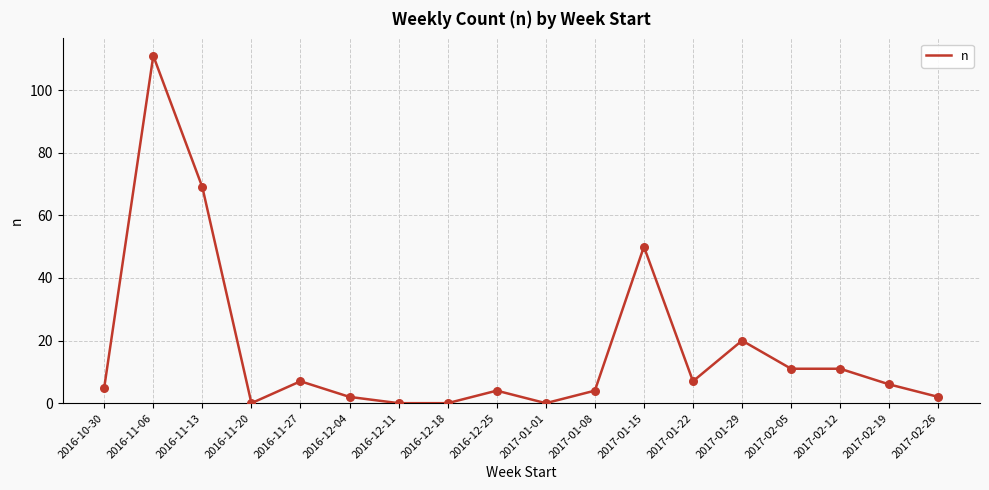

Which has a higher value, 2017-02-26 or 2017-02-12?

2017-02-12